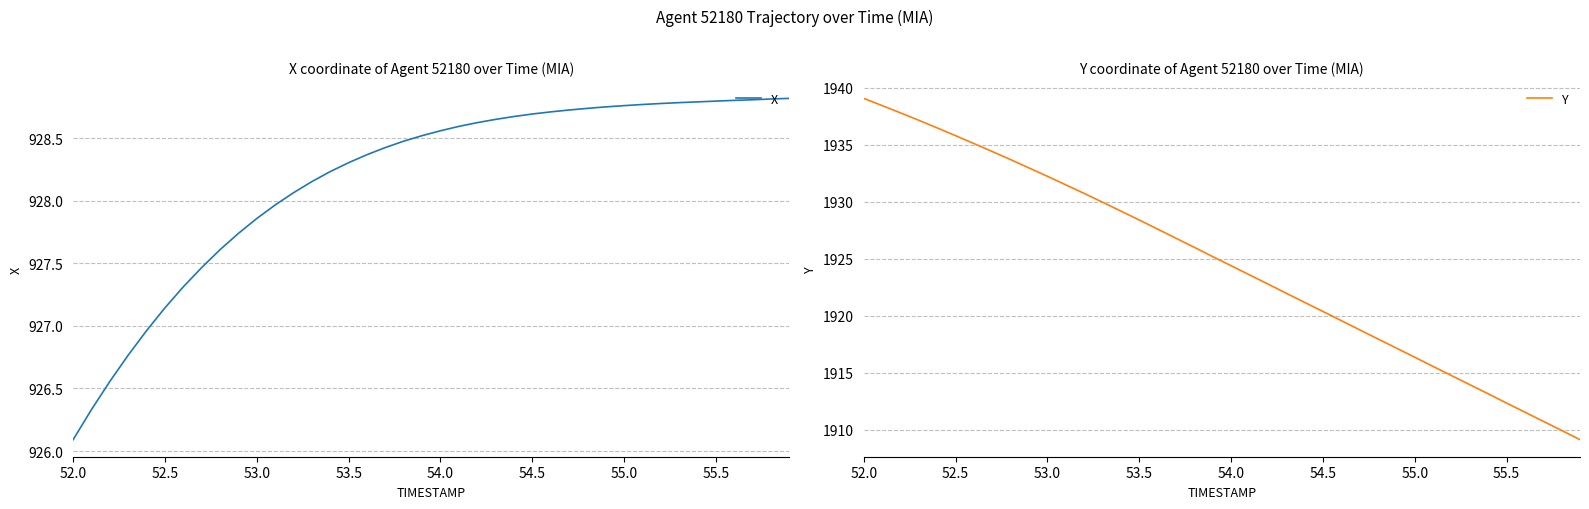

True or false: Y has a value of 1935.8 at 52.5.

True